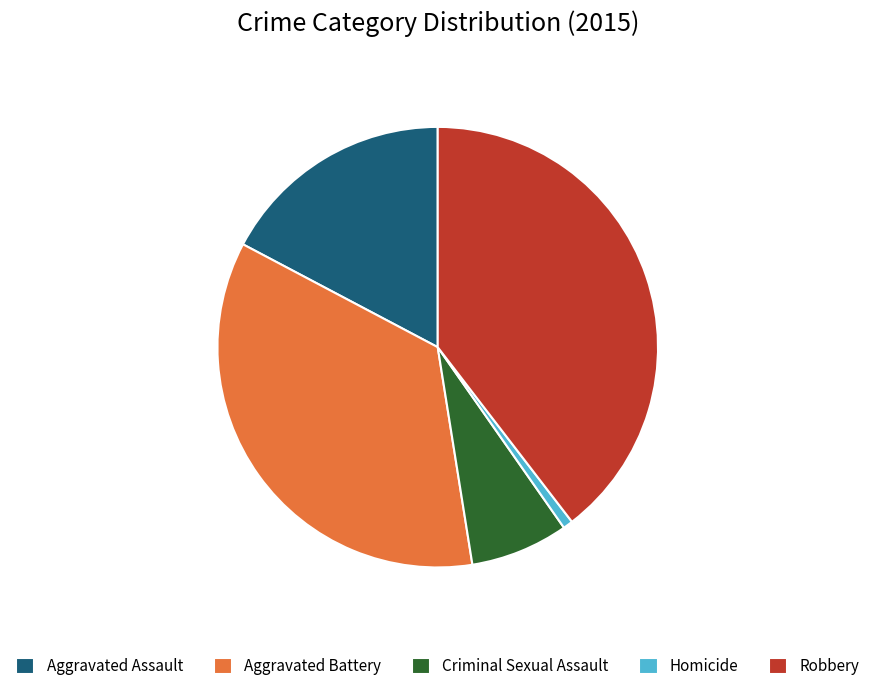

Do Aggravated Battery and Aggravated Assault together represent more than half of the pie?

Yes